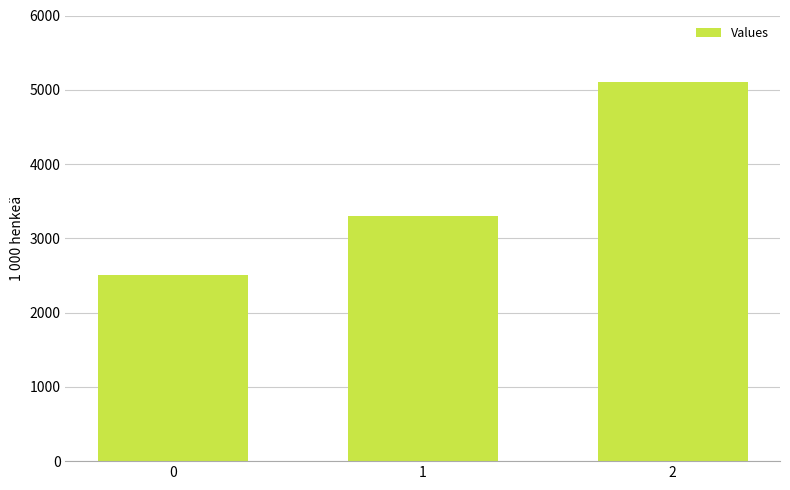

How many bars are there in total?

3